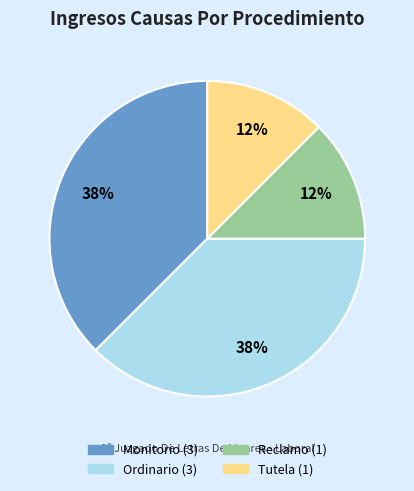

Is Ordinario the majority of the pie?

No